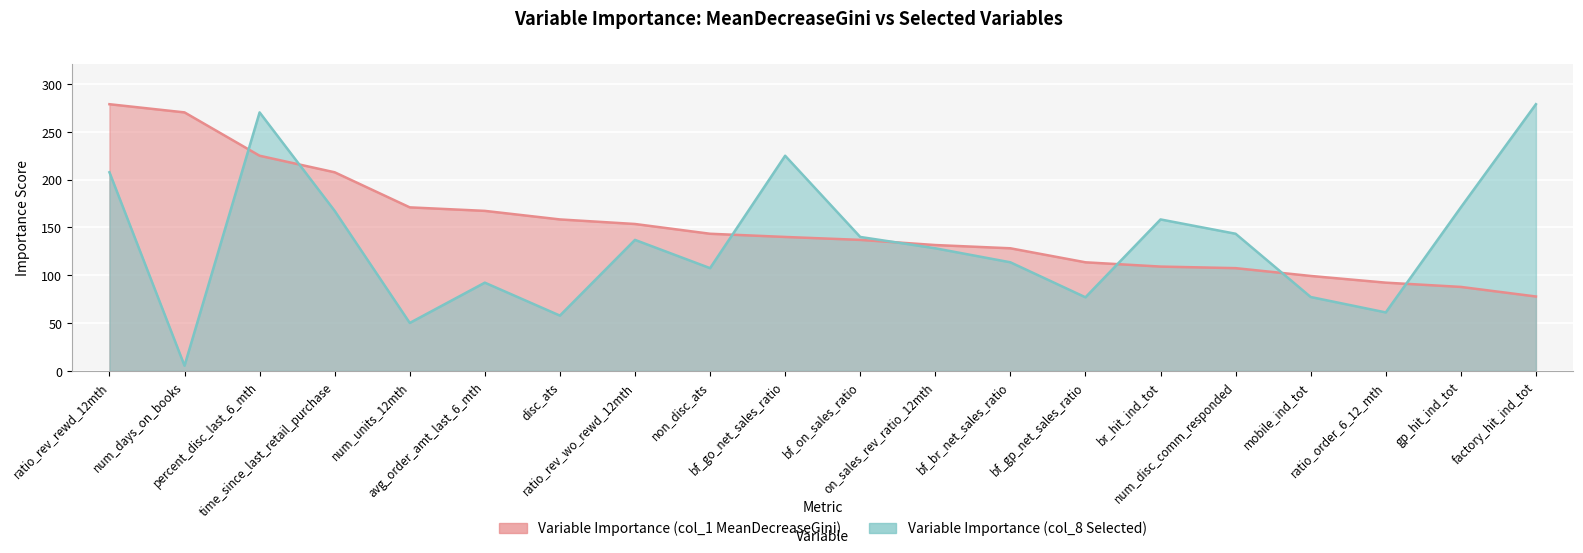

True or false: Variable Importance (col_8 Selected) has more than 2 points higher than both neighbors.

True